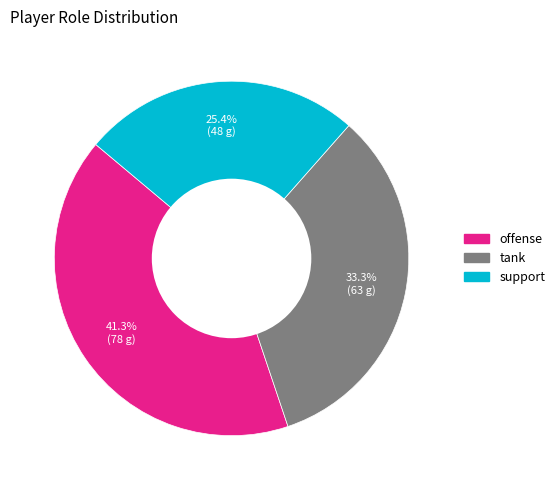

Is there a majority slice in this chart?

No